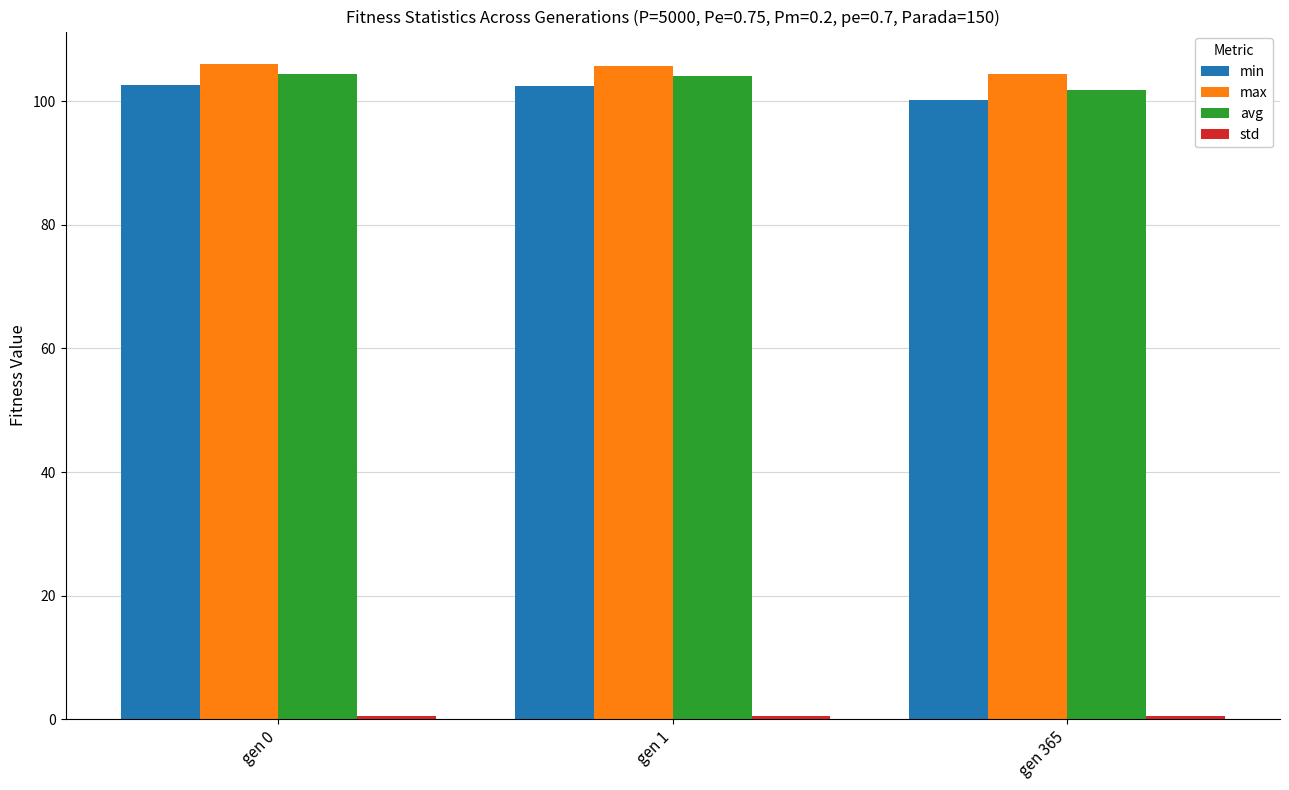

At how many categories does at least one series exceed 51?

3